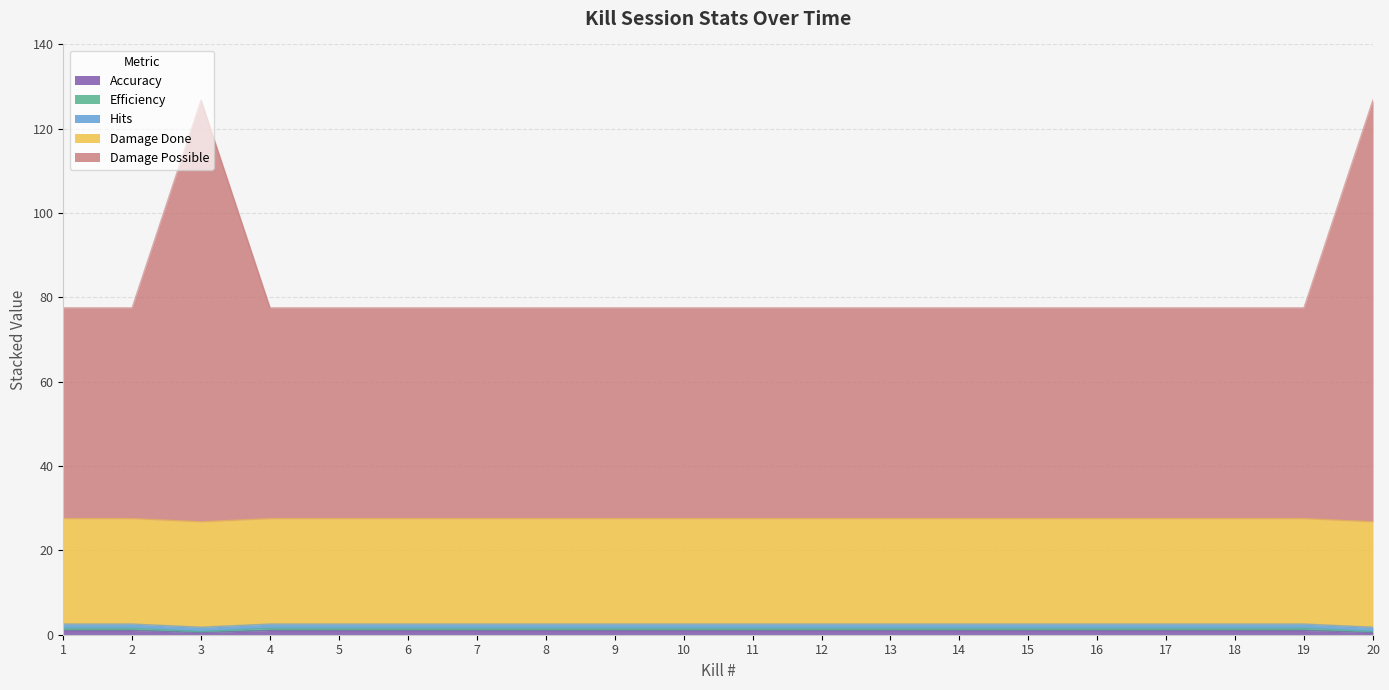

At which category does the chart reach its peak across all series?

1